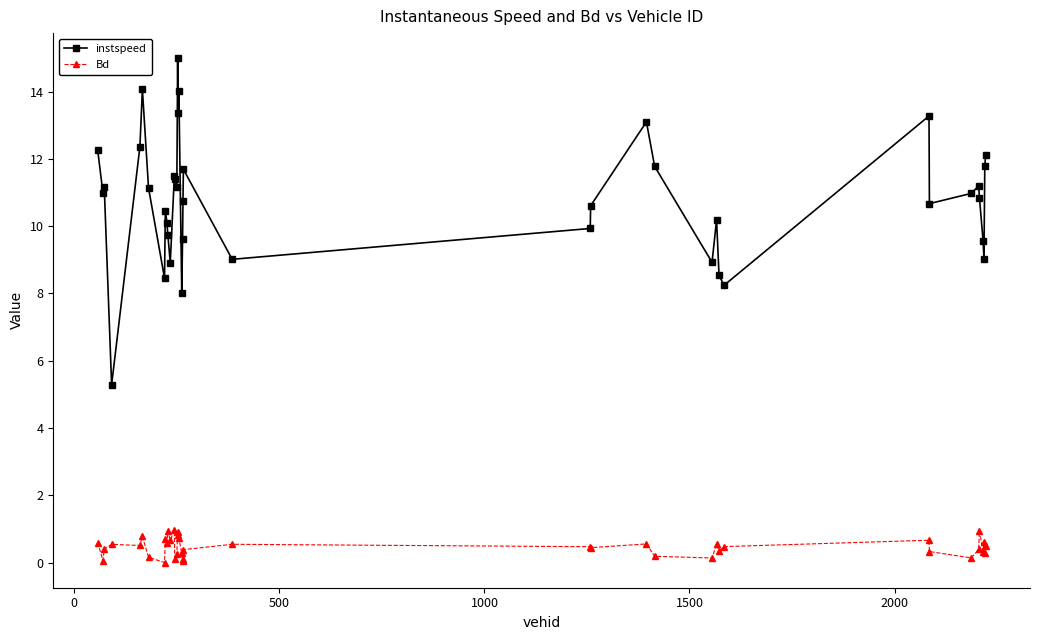

Which series has the largest range (max minus min)?

instspeed